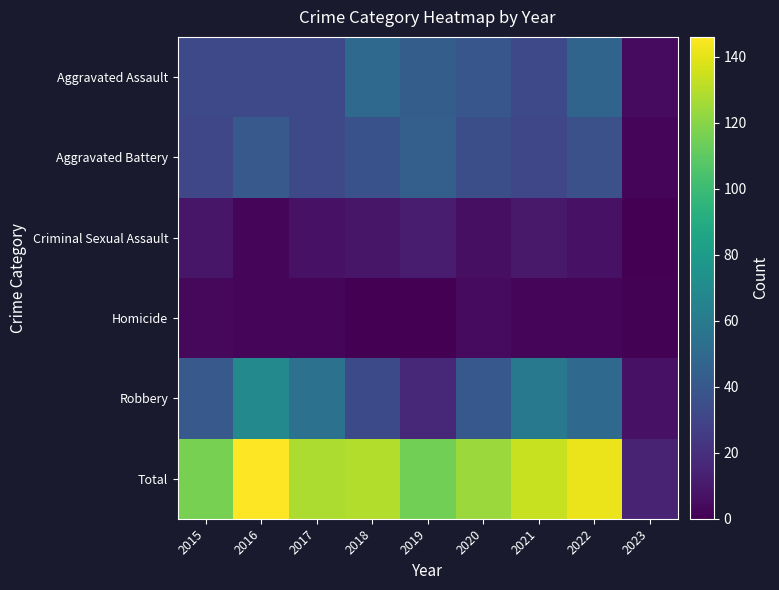

Reading right to left, transcribe all the data shown in this chart.

Aggravated Assault: 2023=4	2022=47	2021=32	2020=39	2019=43	2018=50	2017=32	2016=32	2015=32
Aggravated Battery: 2023=2	2022=36	2021=31	2020=35	2019=44	2018=37	2017=32	2016=41	2015=31
Criminal Sexual Assault: 2023=0	2022=7	2021=10	2020=6	2019=11	2018=9	2017=7	2016=2	2015=9
Homicide: 2023=1	2022=2	2021=2	2020=4	2019=0	2018=0	2017=2	2016=2	2015=3
Robbery: 2023=7	2022=50	2021=59	2020=40	2019=17	2018=33	2017=55	2016=69	2015=41
Total: 2023=14	2022=142	2021=134	2020=124	2019=115	2018=129	2017=128	2016=146	2015=116